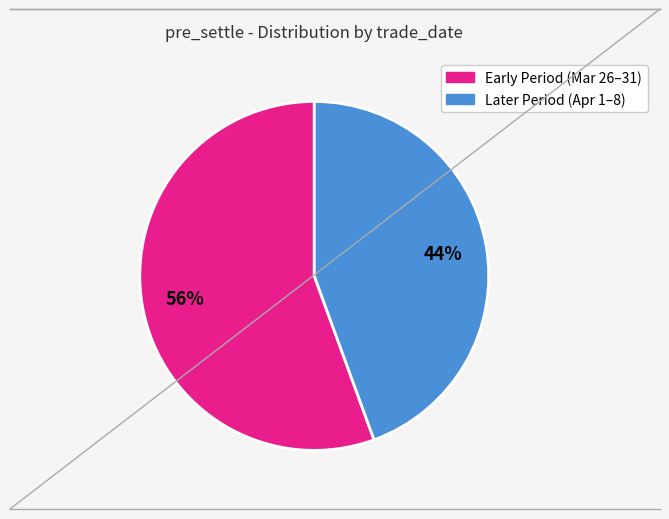

Does any single category account for the majority?

Yes